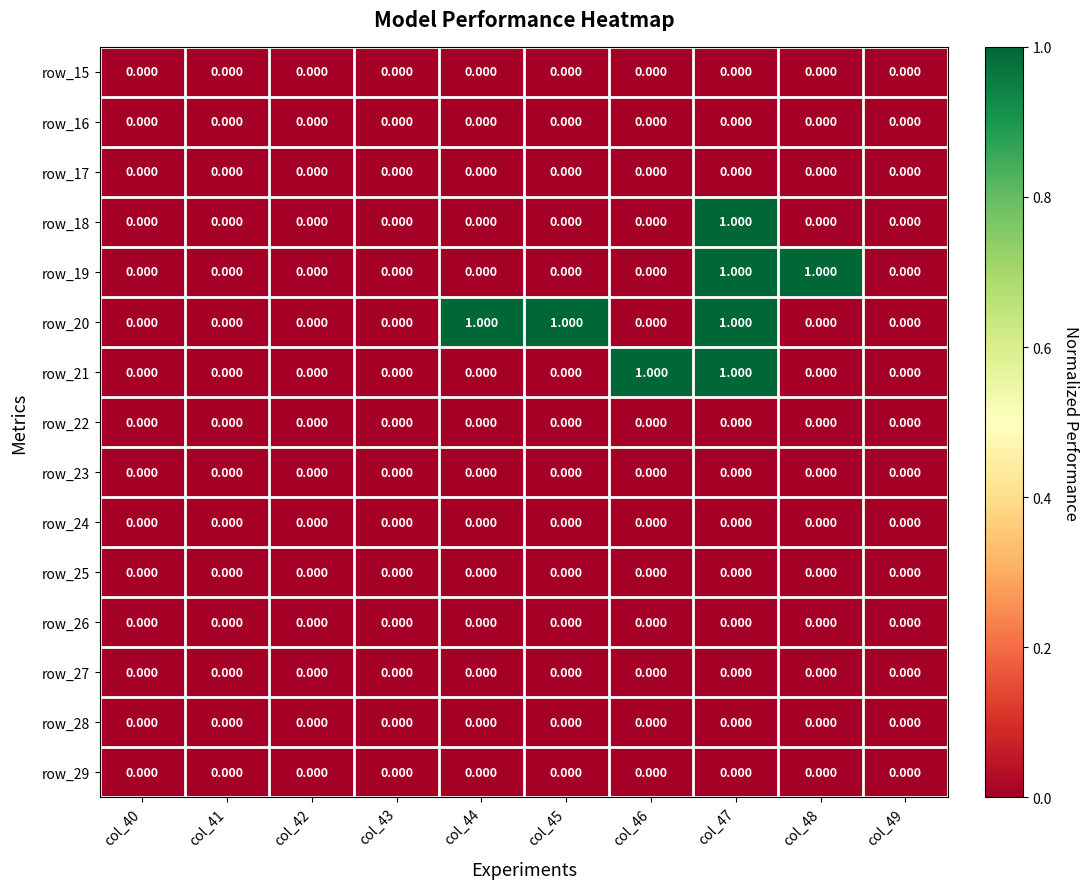

Count the number of categories in the chart.

10